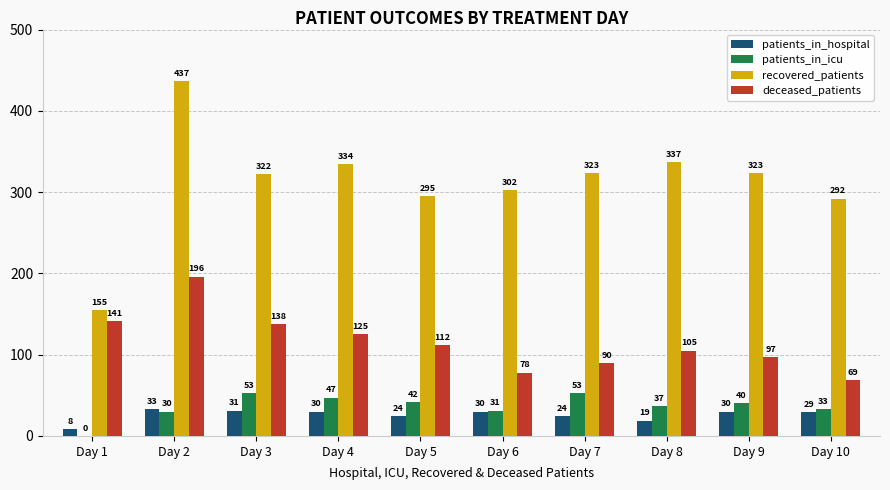

Which series has the widest spread of values?

recovered_patients